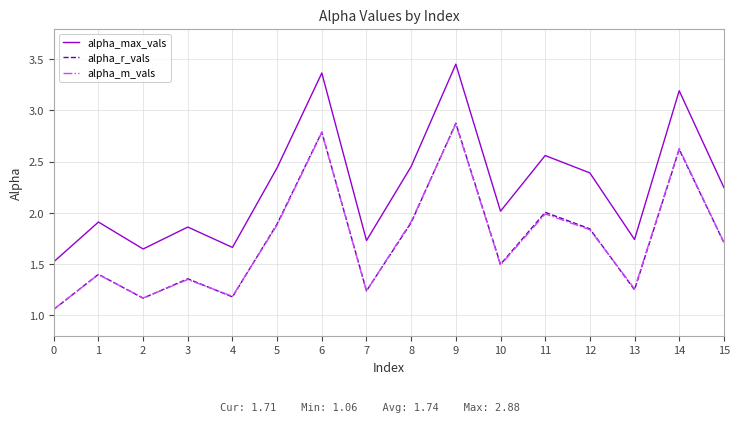

What is the sum of the alpha_r_vals values at 3 and 5?

3.2